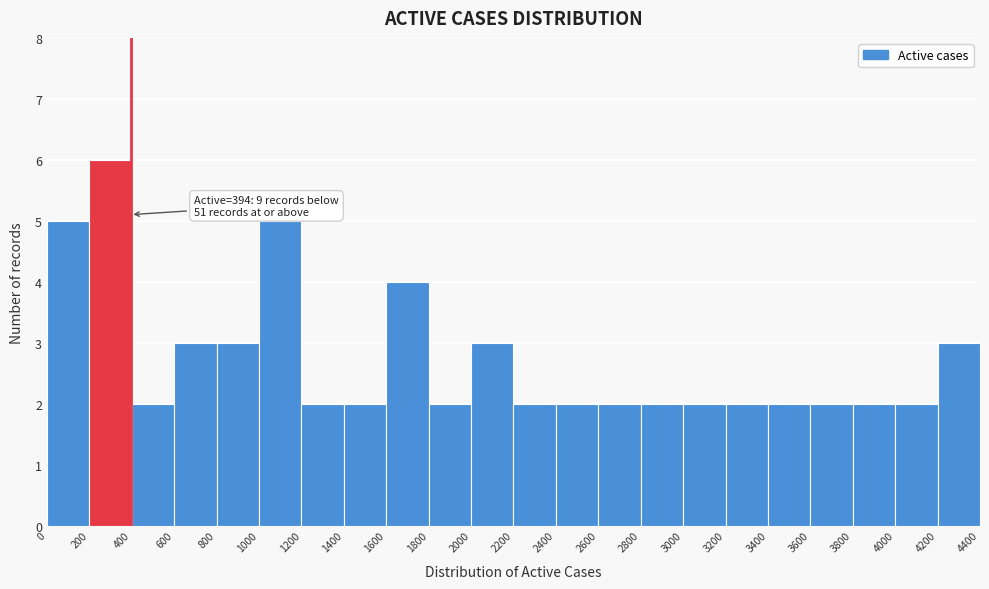

Which range on the x-axis has the tallest bar?

200 to 400